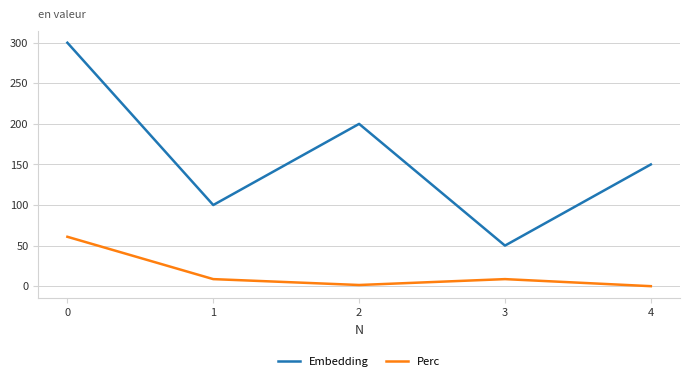

Is it true that Perc equals 80.5 at 0?

False